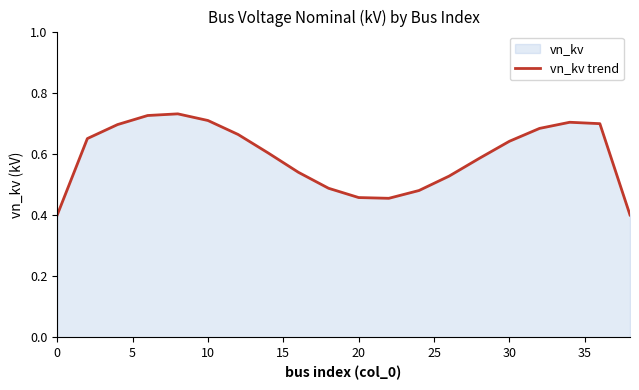

What is the minimum value shown in the chart?

0.4